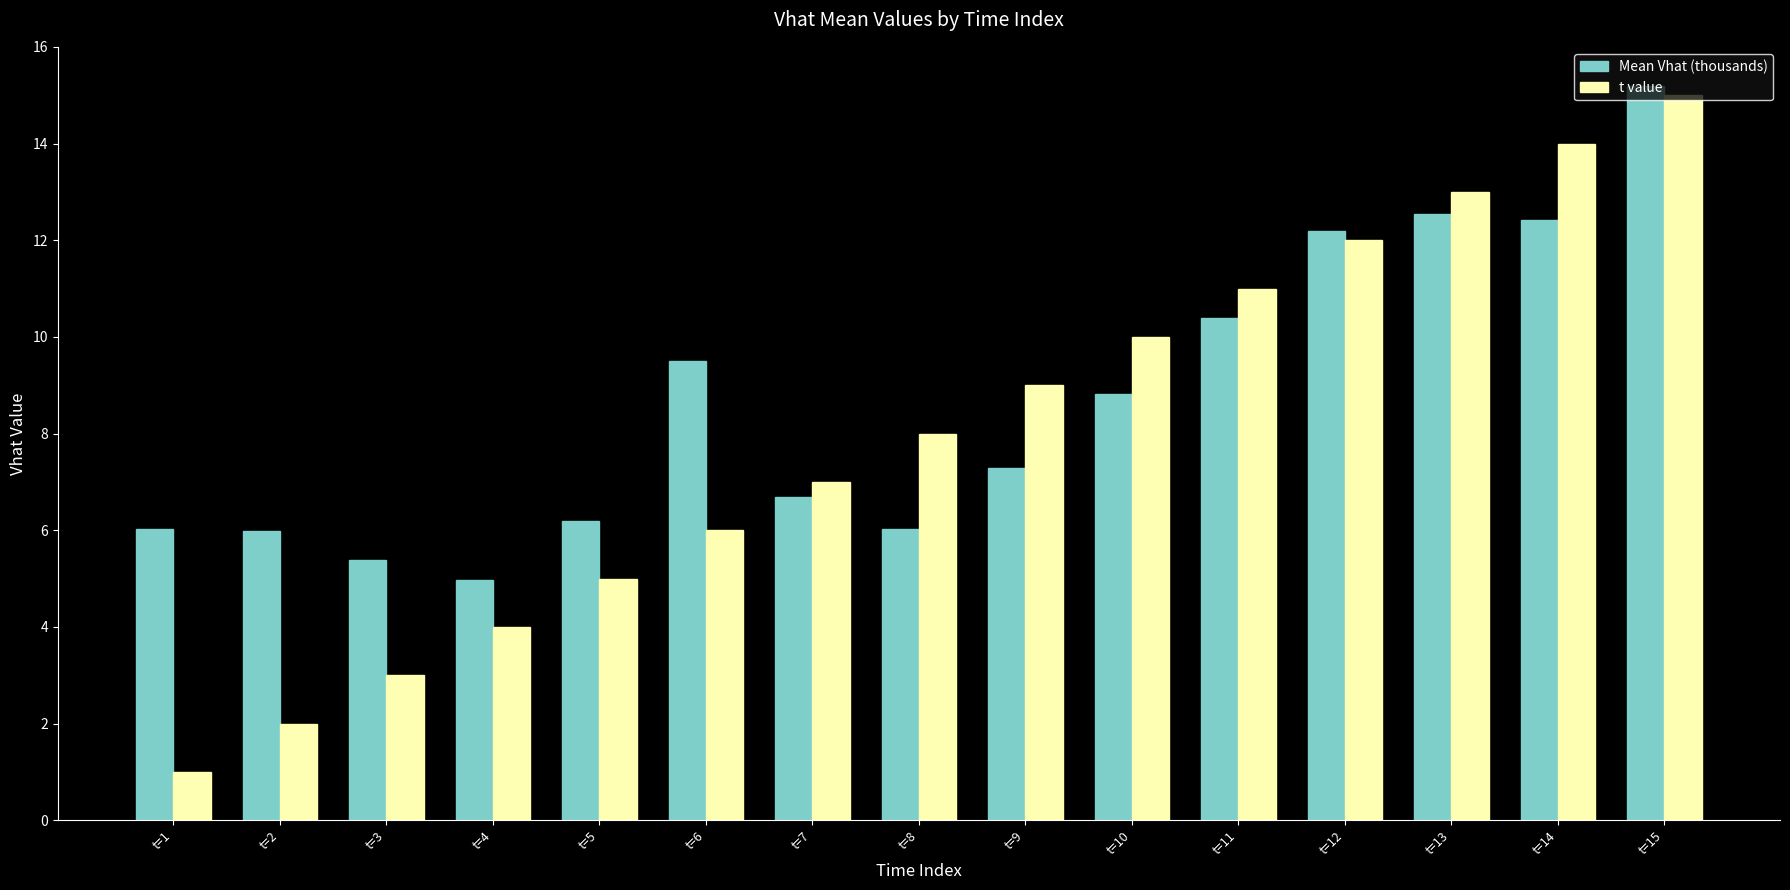

What is the sum of the Mean Vhat (thousands) values at t=11 and t=3?

15.8